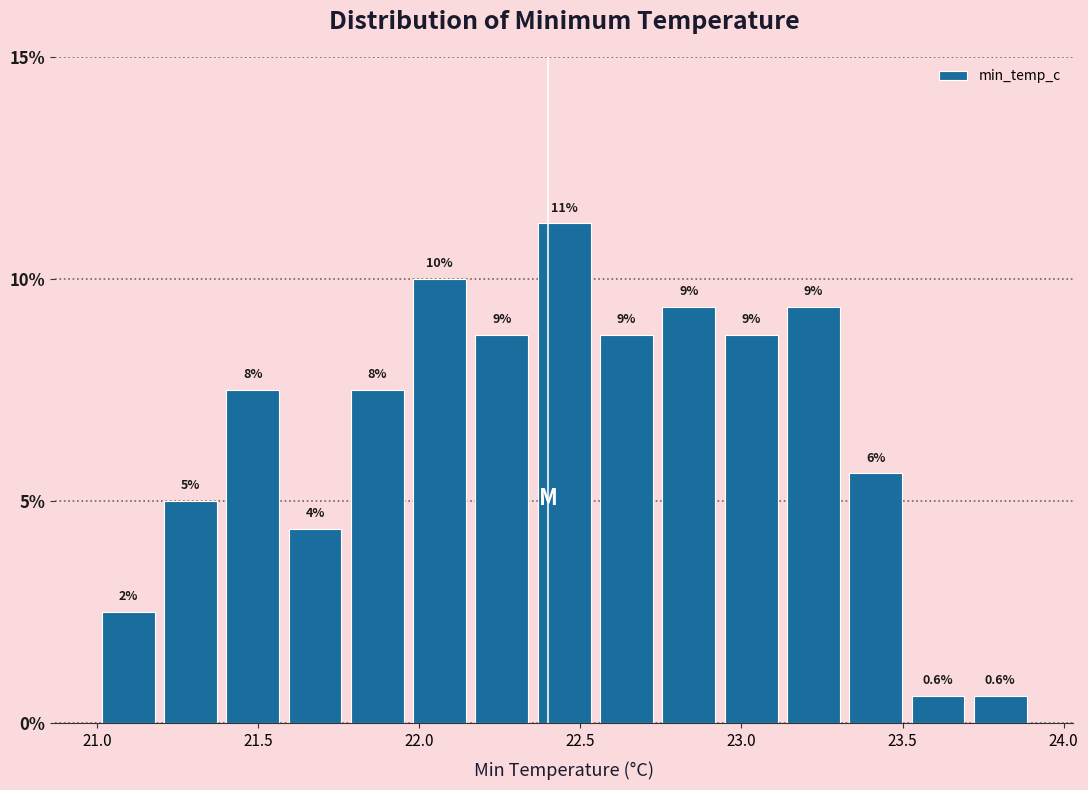

Read against the x-axis, roughly where is the centre of the tallest bar?

22.45